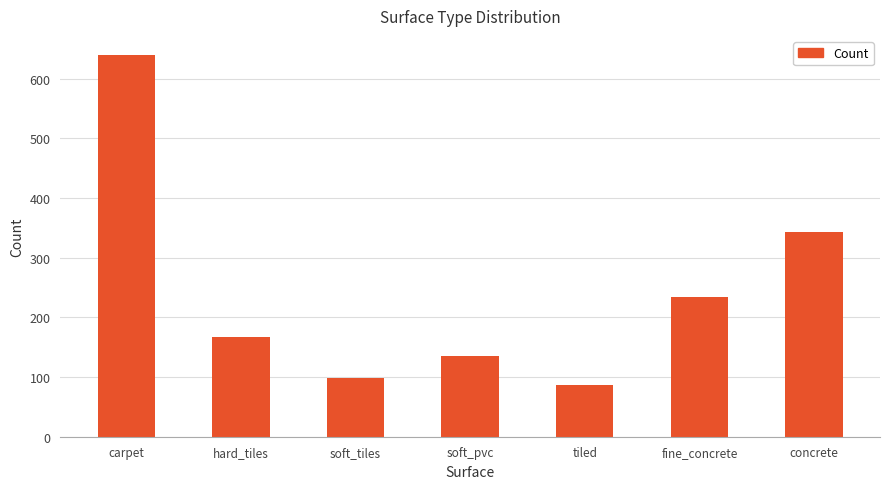

List the labels in order of value, largest first.

carpet, concrete, fine_concrete, hard_tiles, soft_pvc, soft_tiles, tiled